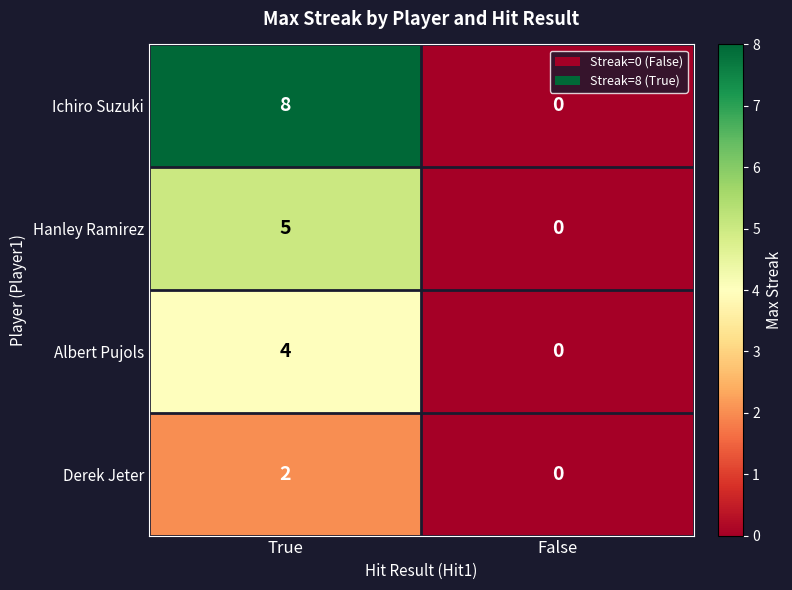

Which series changed the most between True and False?

Ichiro Suzuki